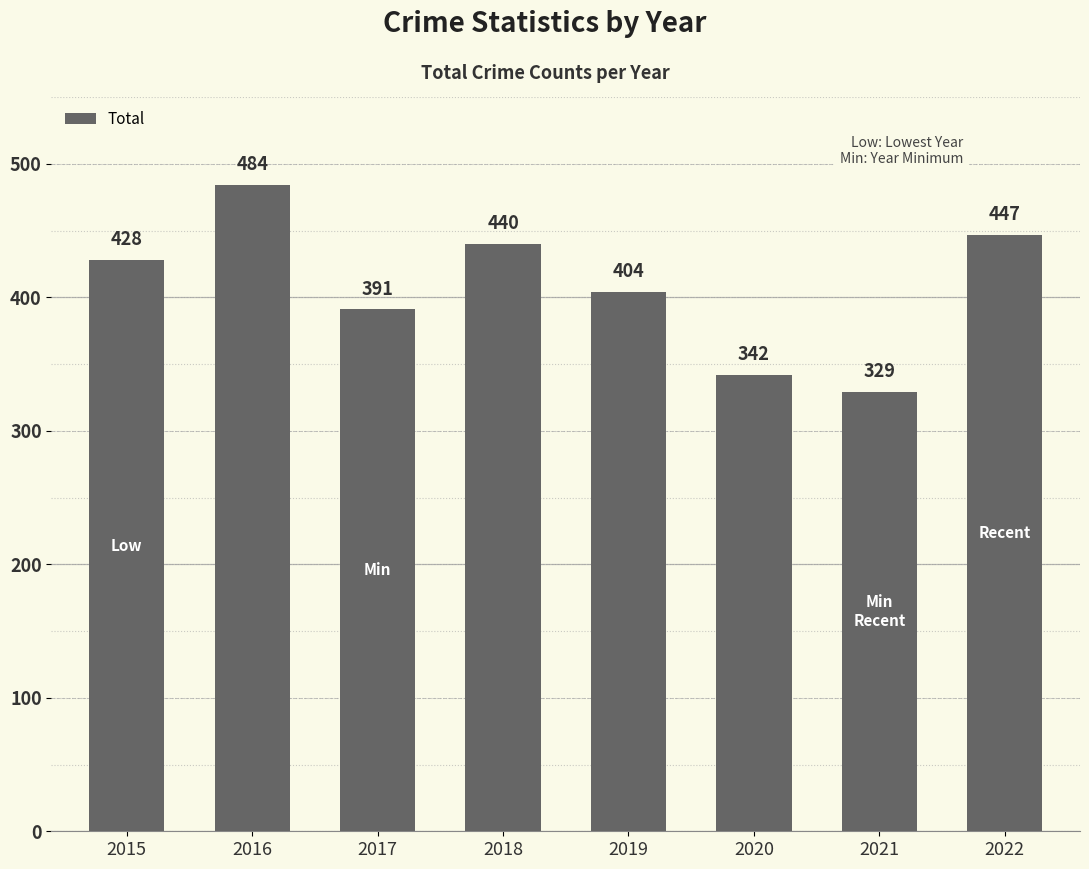

Between 2020 and 2018, which is larger?

2018